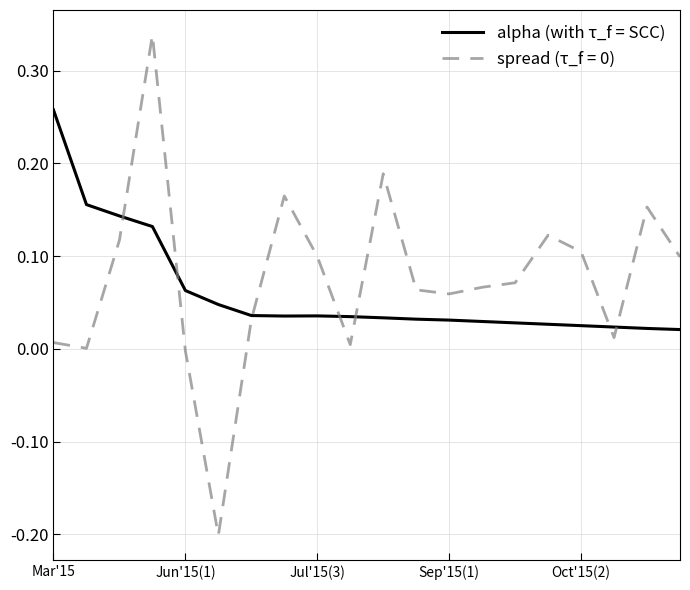

Is this an area chart (filled region under the line)?

No